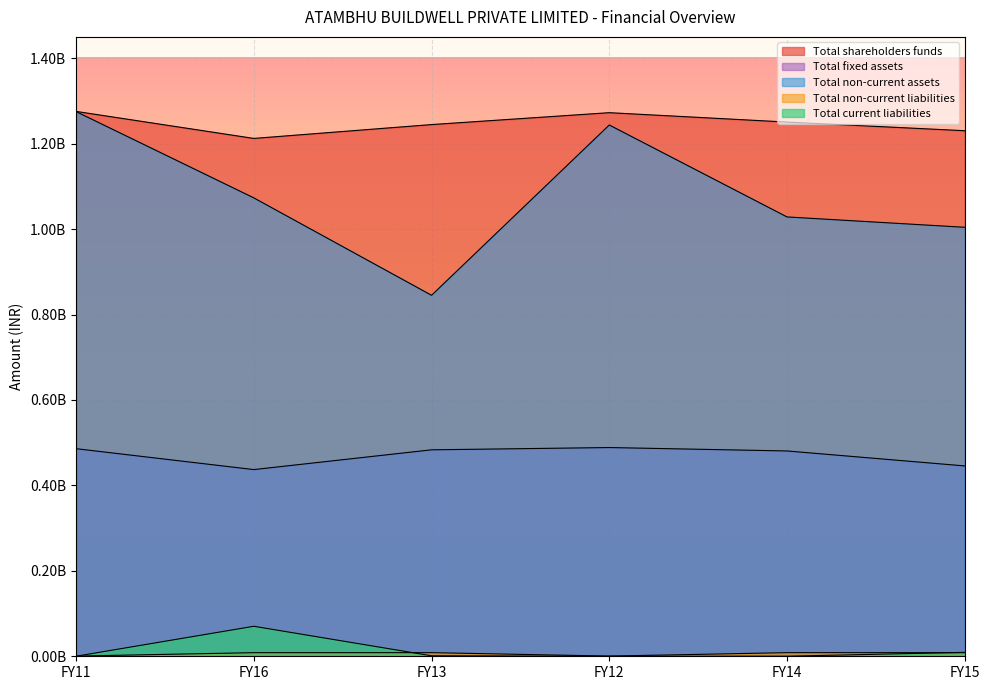

What is the maximum value shown in the chart?

1275553740